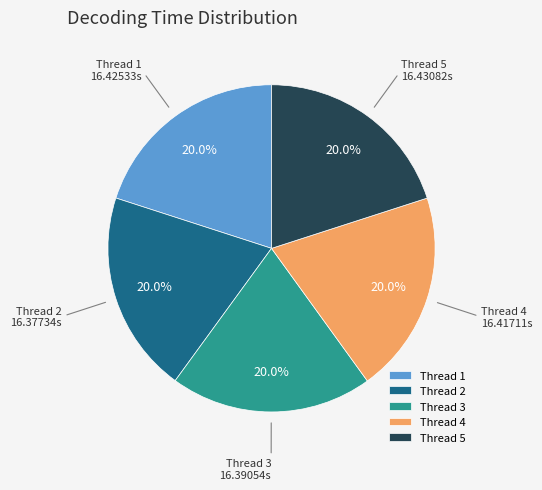

Is Thread 3 the majority of the pie?

No